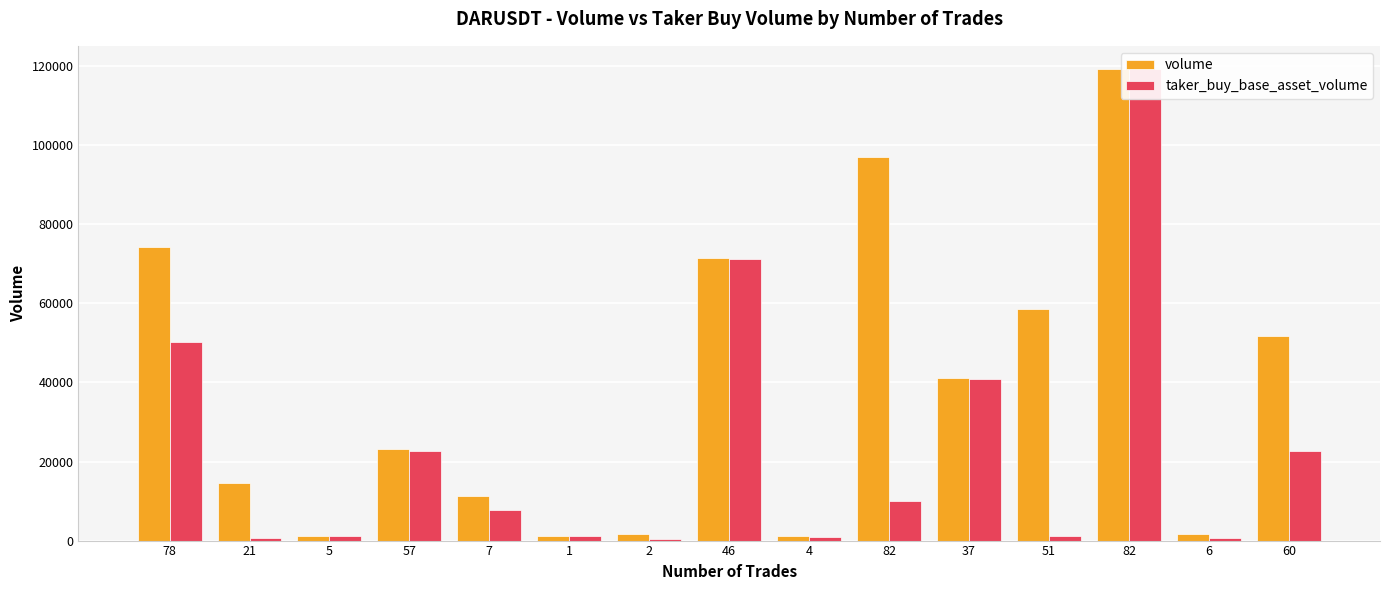

Reading left to right, extract all data points from this chart.

volume: 74244.4	14564.0	1094.4	23259.7	11228.5	1142.3	1742.1	71535.2	1090.0	97029.3	41038.6	58454.2	119164.4	1553.5	51731.0
taker_buy_base_asset_volume: 50127.0	548.2	1094.4	22723.8	7779.4	1142.3	309.4	71098.6	1017.8	9913.7	40972.2	1161.5	119164.4	565.2	22566.2